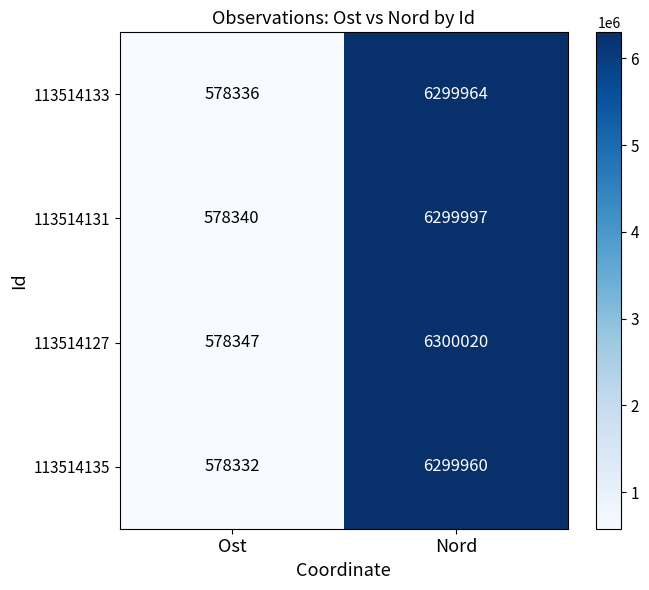

What is the maximum value shown in the chart?

6300020